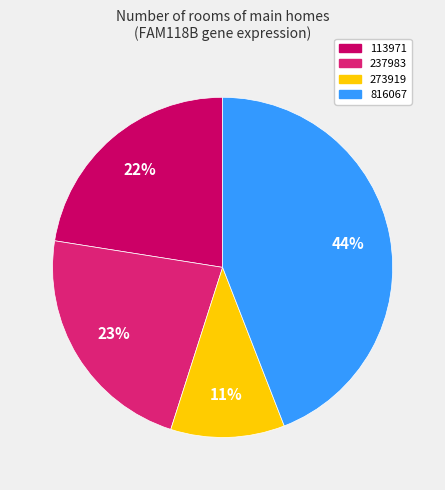

True or false: 816067 accounts for 44% of the total.

True